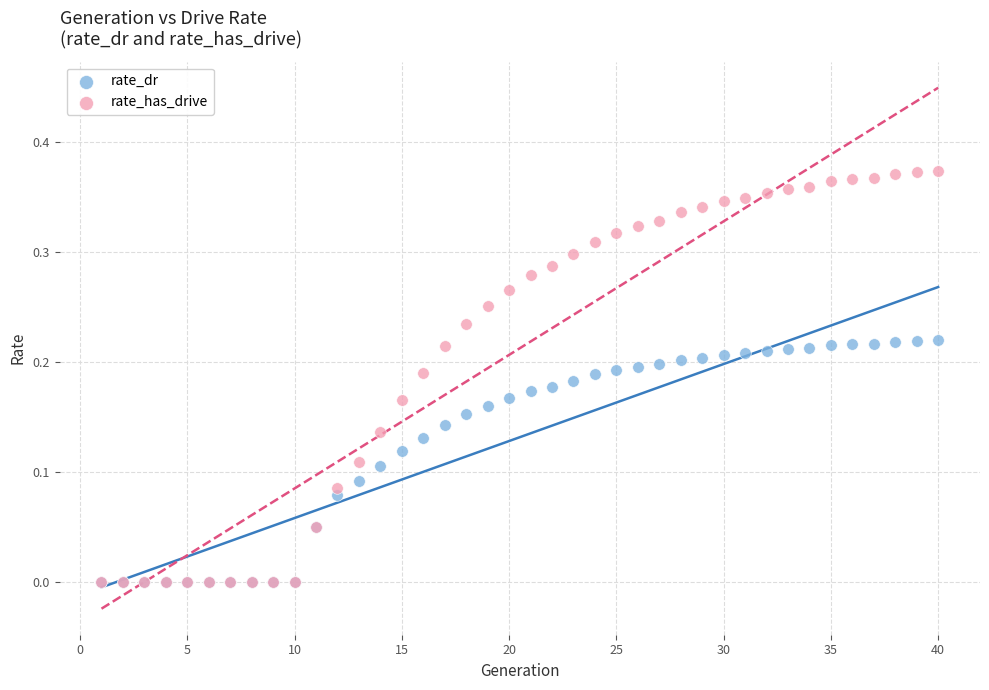

What are all the series names shown in the legend?

rate_dr, rate_has_drive